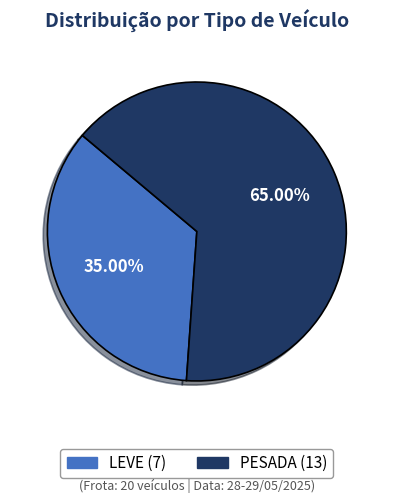

To the nearest percent, what portion does PESADA represent?

65%